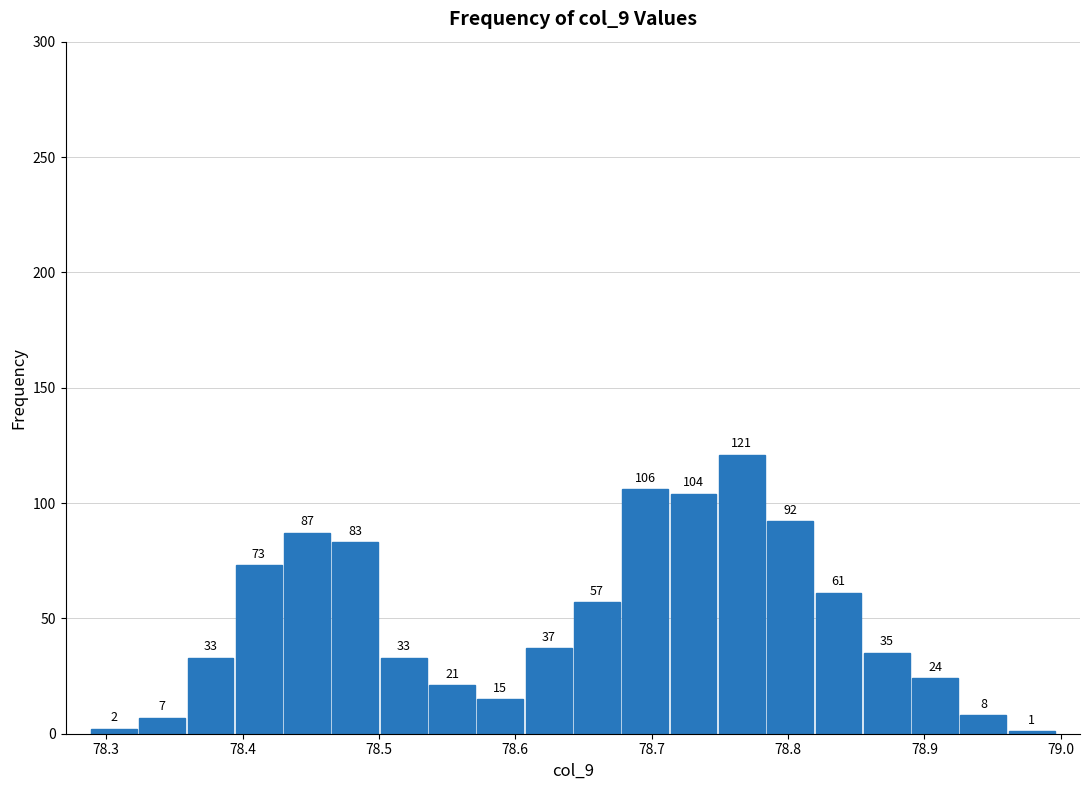

Around what value on the x-axis is the tallest bar? Give the approximate position of its centre, as read against the axis.

78.77